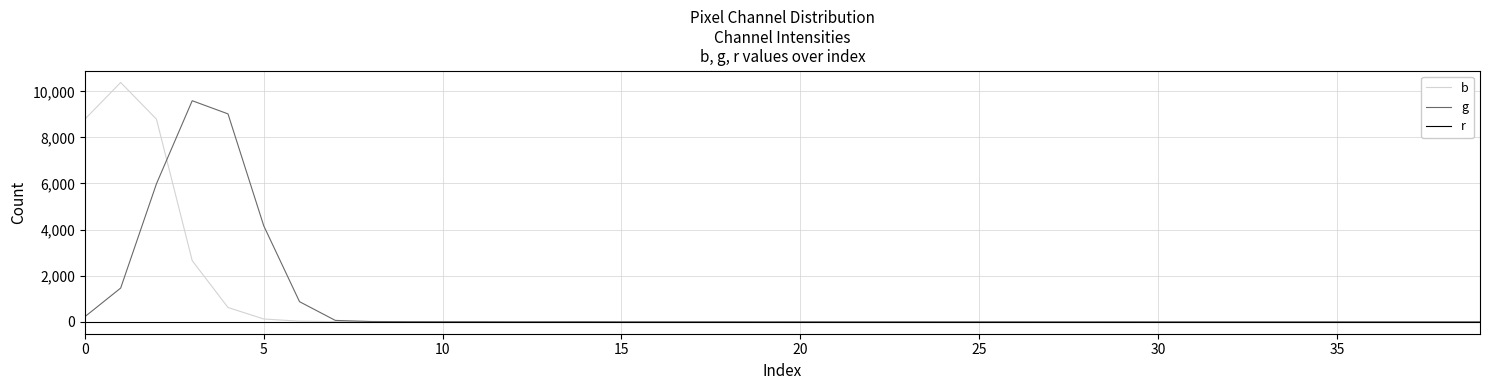

What is the highest value of the g series?

9592